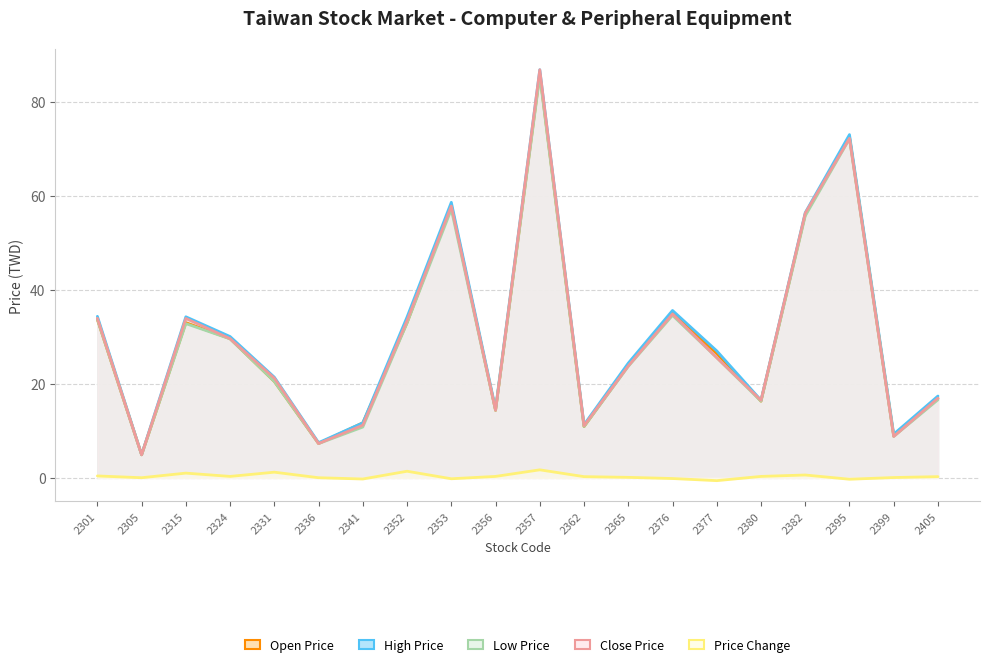

At how many categories does at least one series exceed 11?

17